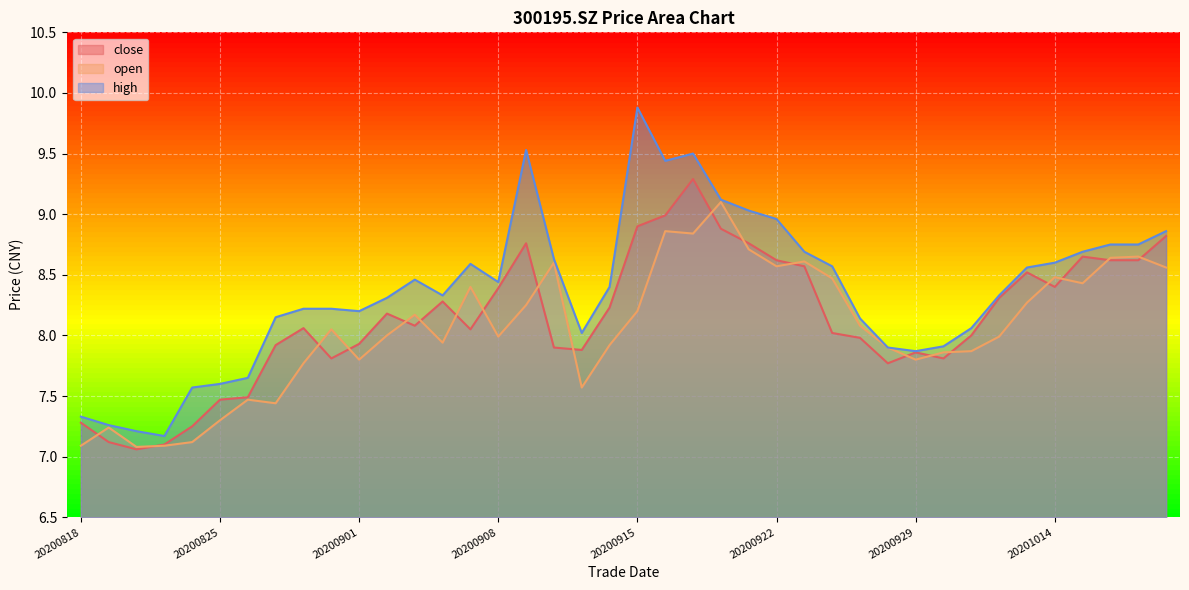

How many lines are shown in the chart?

3